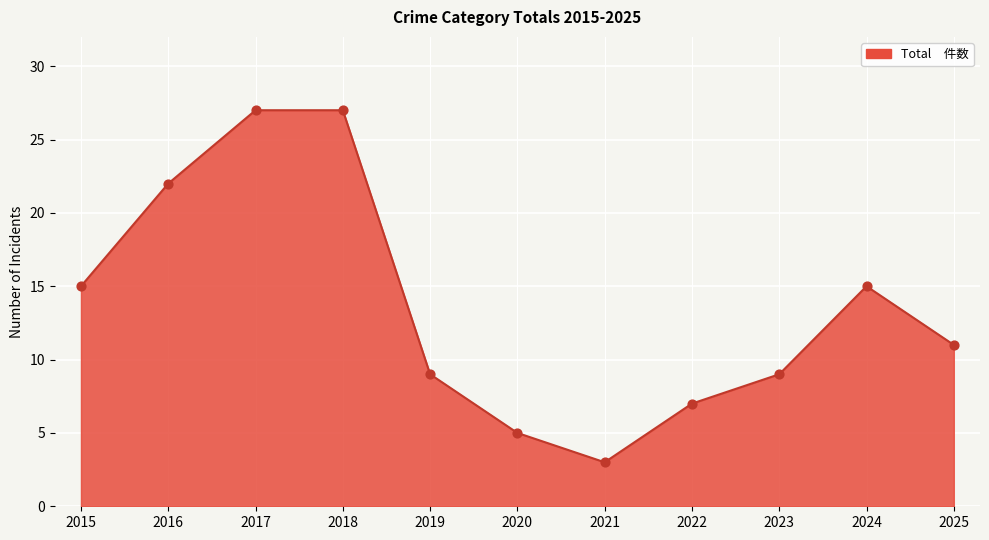

Approximately how many times larger is the value at 2023 compared to 2015?

0.6